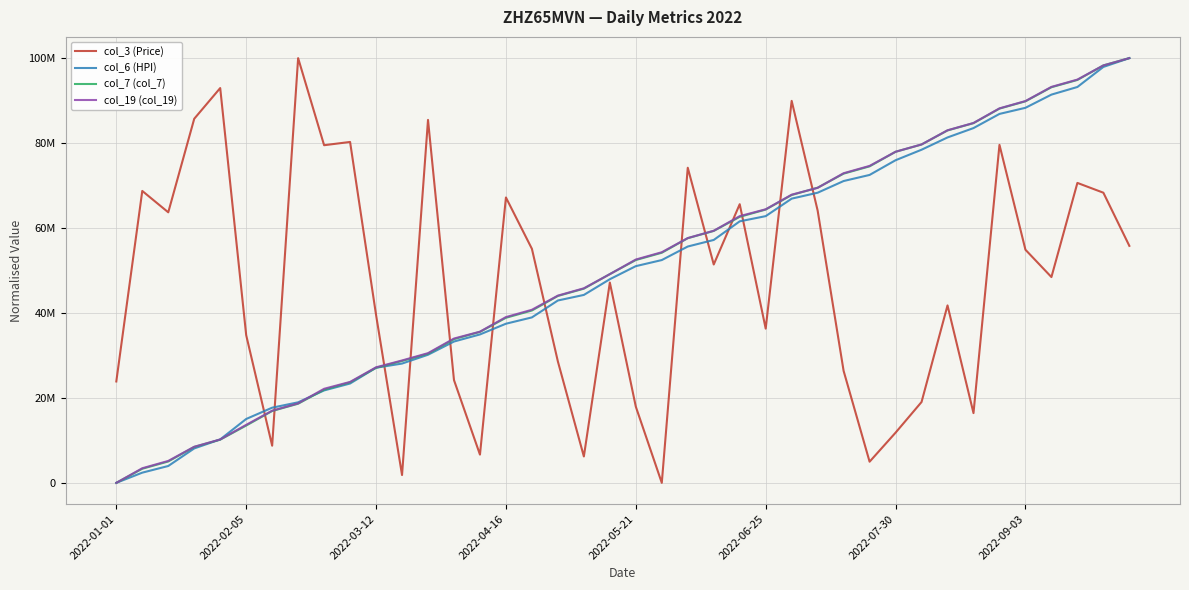

Does the chart have visible grid lines?

Yes